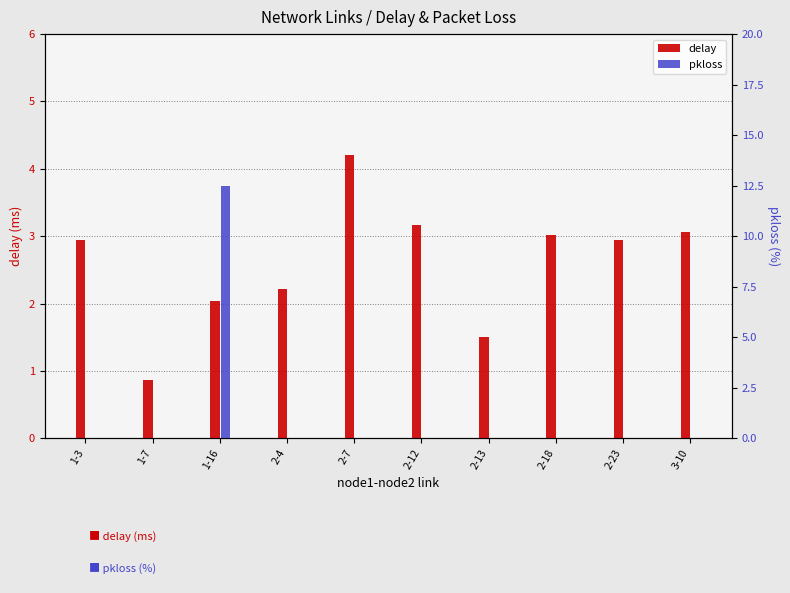

What value does the delay series have at 2-4?

2.2